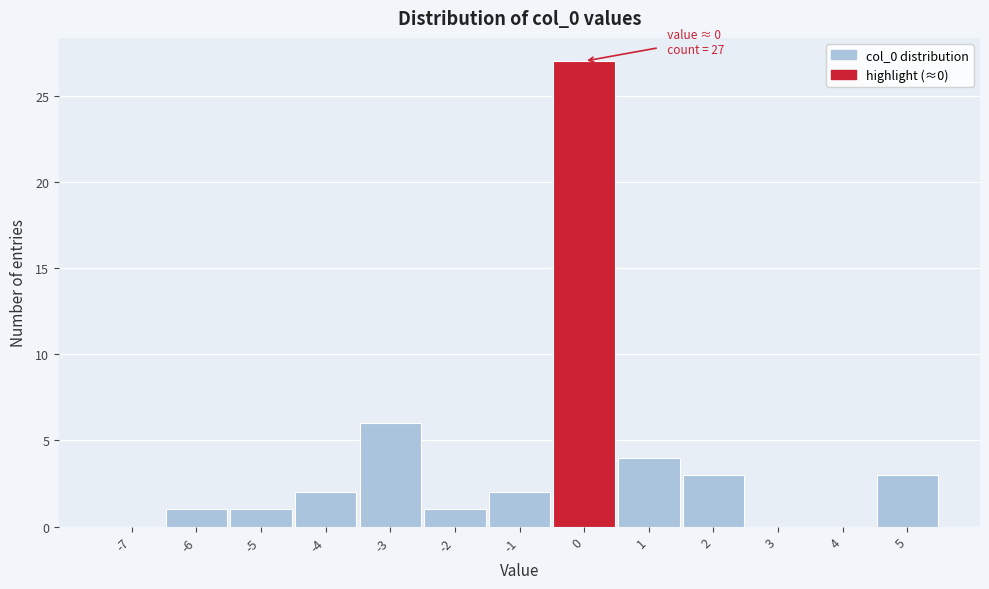

Over which range of the x-axis is the bar tallest?

-0.5 to 0.5